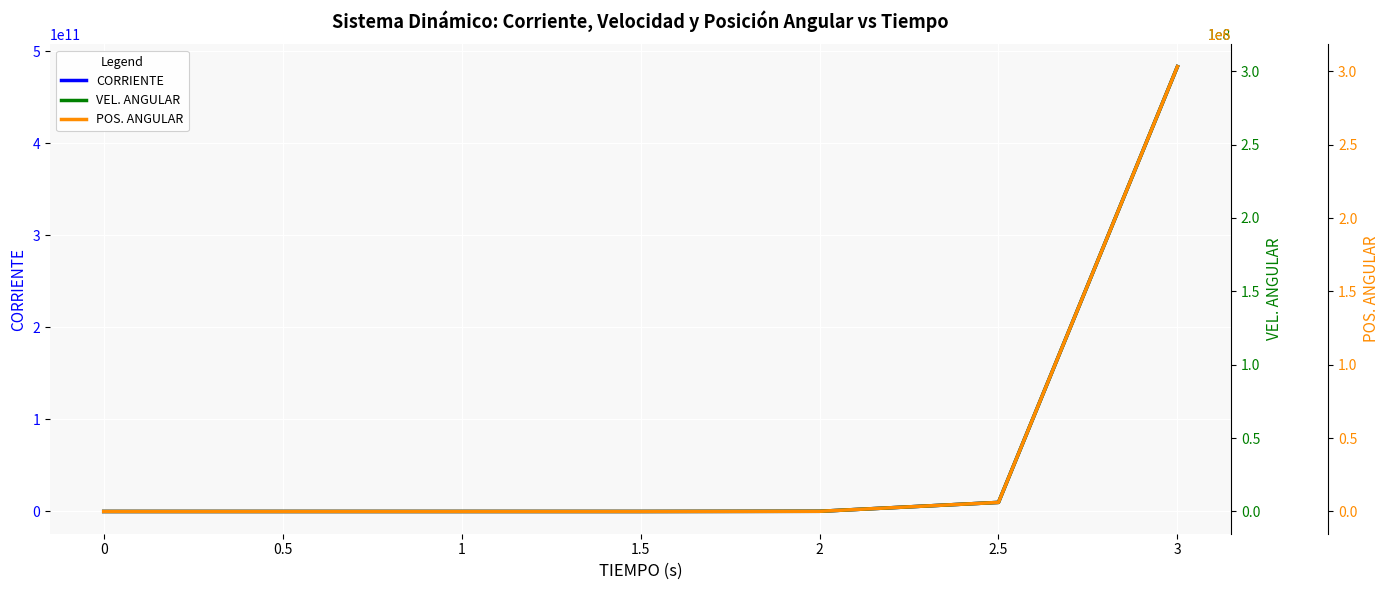

What is the sum of all VEL. ANGULAR values?

309436091.2